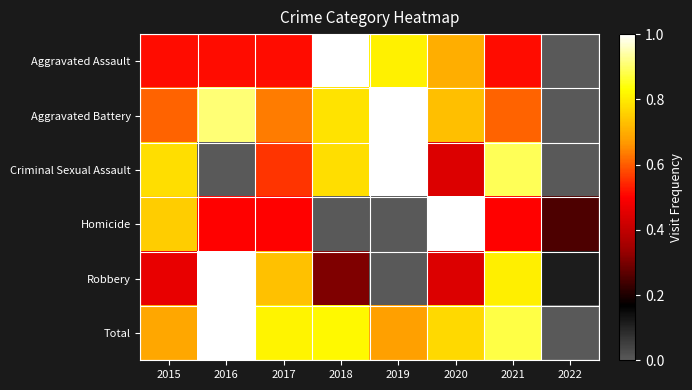

Which series has the widest spread of values?

Aggravated Assault